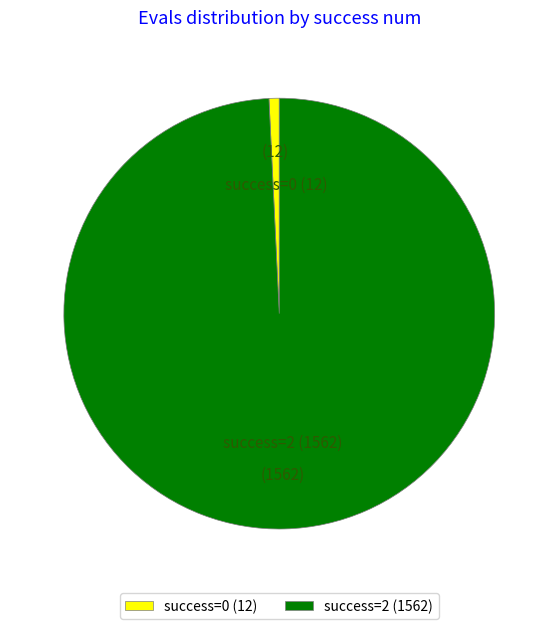

Which has a higher value, success=2 or success=0?

success=2